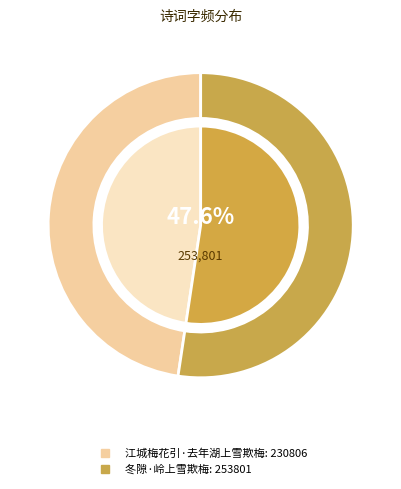

Count the number of slices in the pie.

2